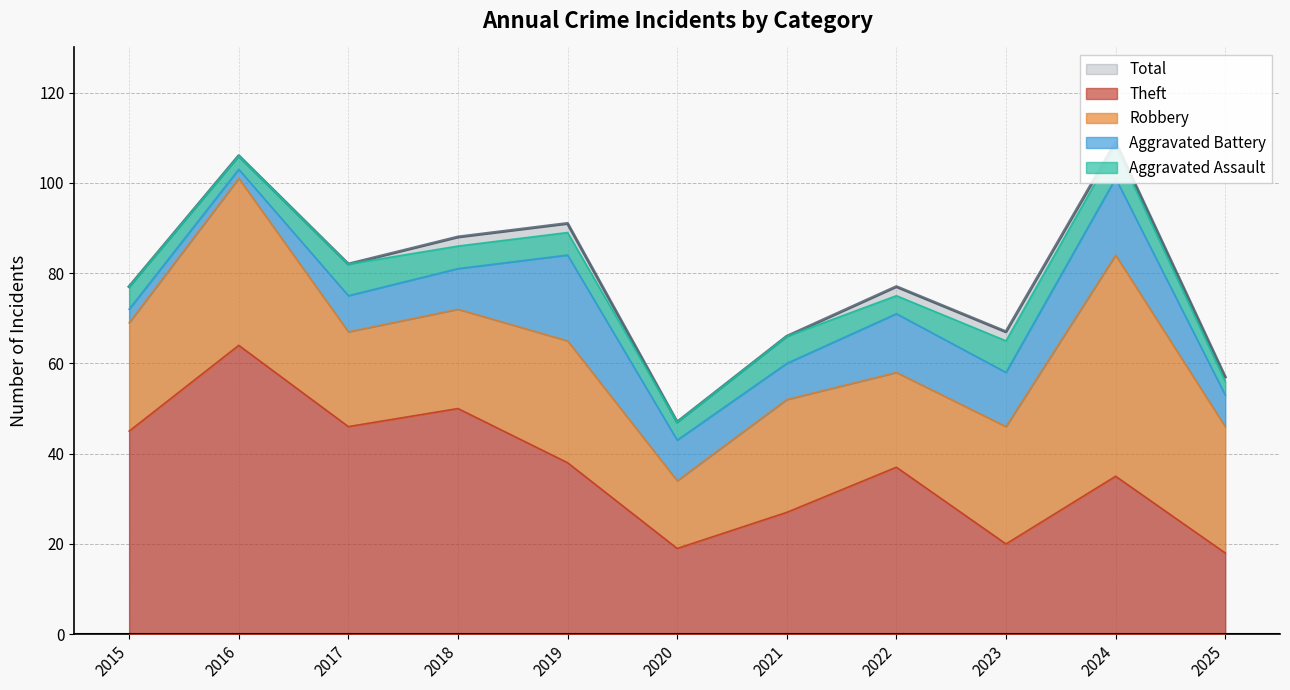

How many lines are shown in the chart?

5